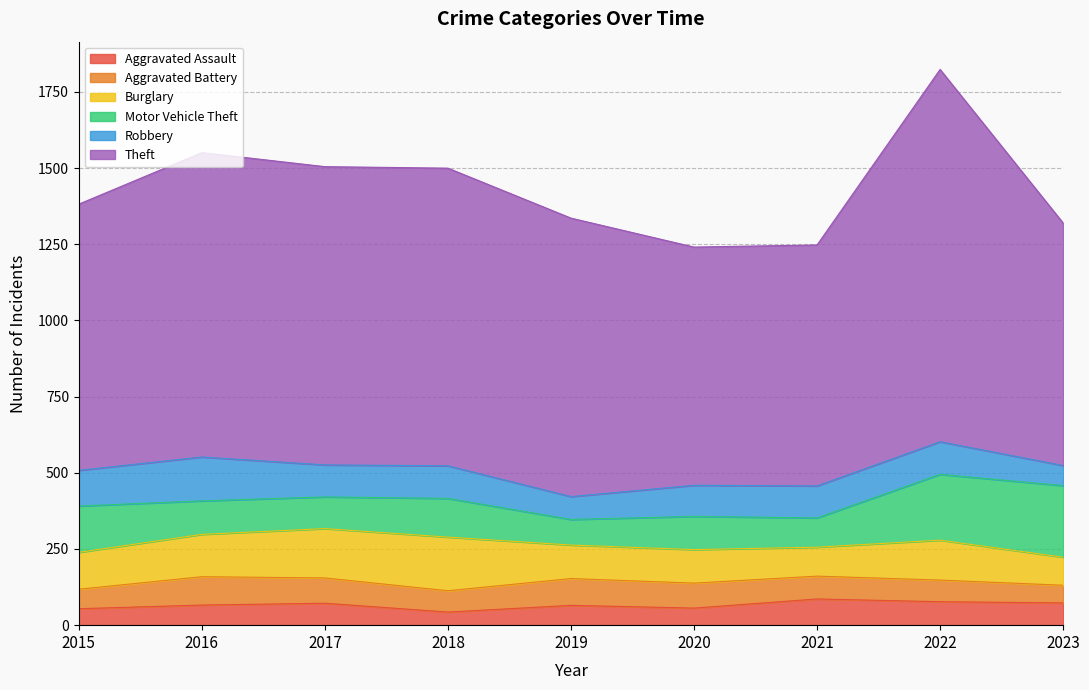

Does the chart display data point markers on the line(s)?

No